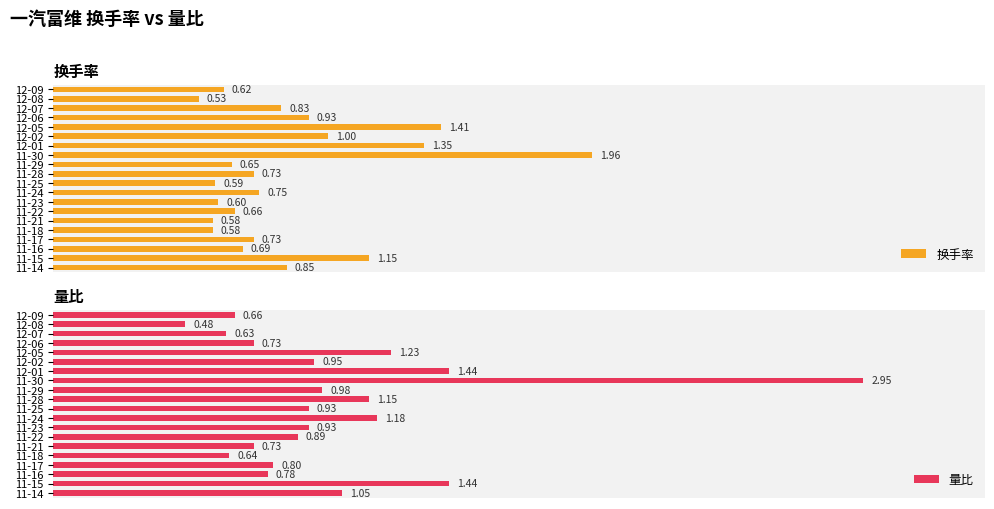

What is the total value across all series at 11-28?

1.9